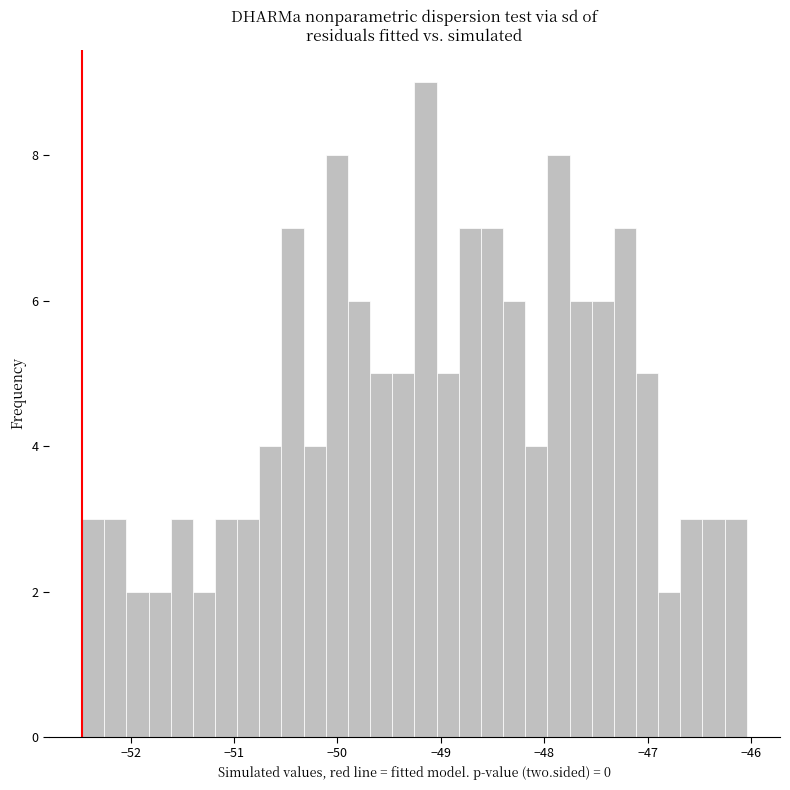

Around what value on the x-axis is the tallest bar? Give the approximate position of its centre, as read against the axis.

-49.1